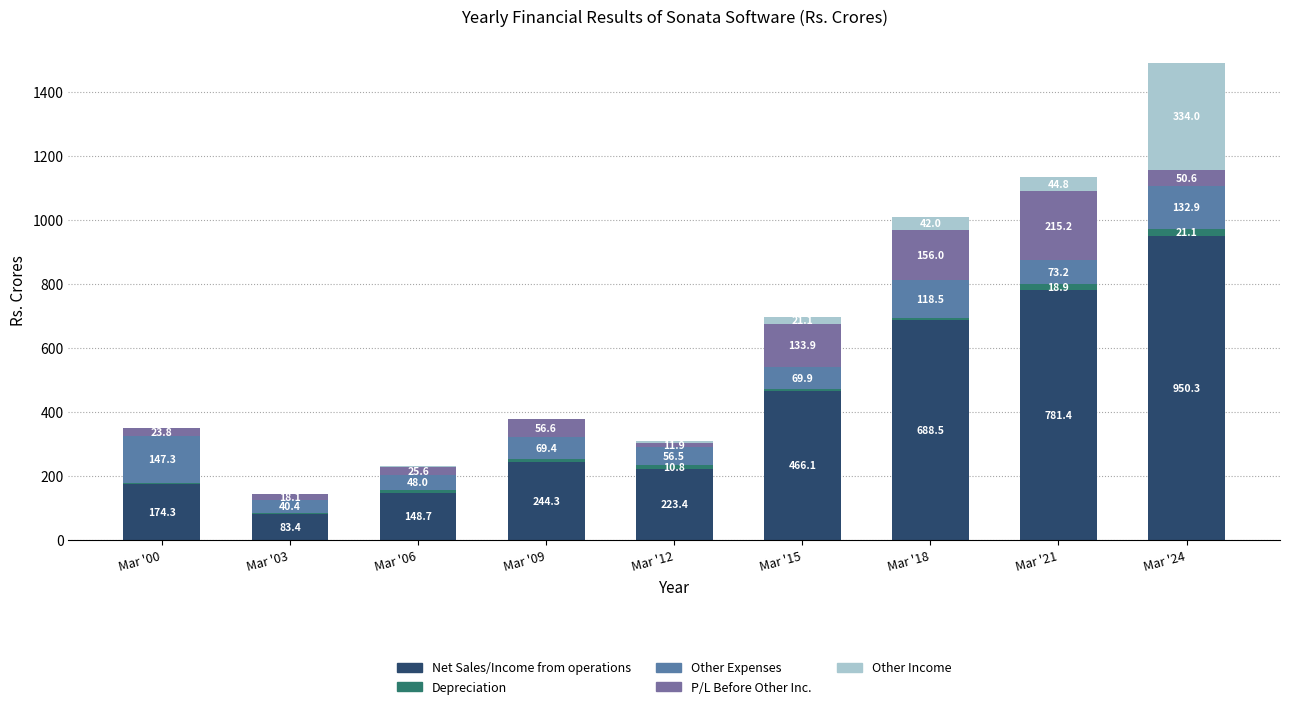

Are the bars horizontal?

No